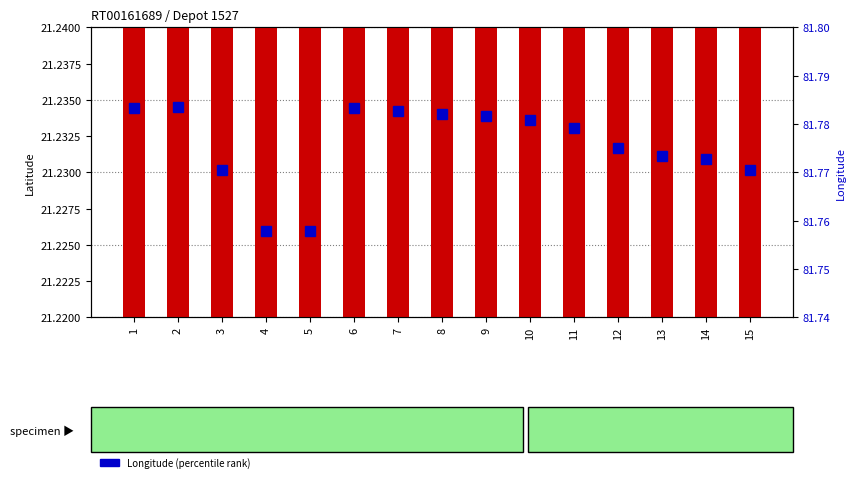

Which series has the largest total across all categories?

Longitude (percentile)